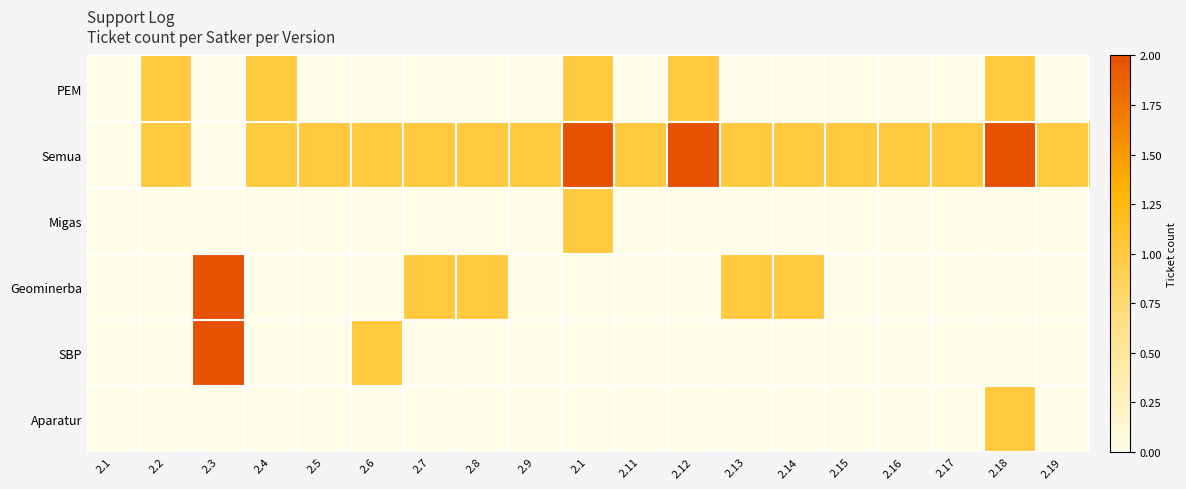

How many data points does each series have?

19